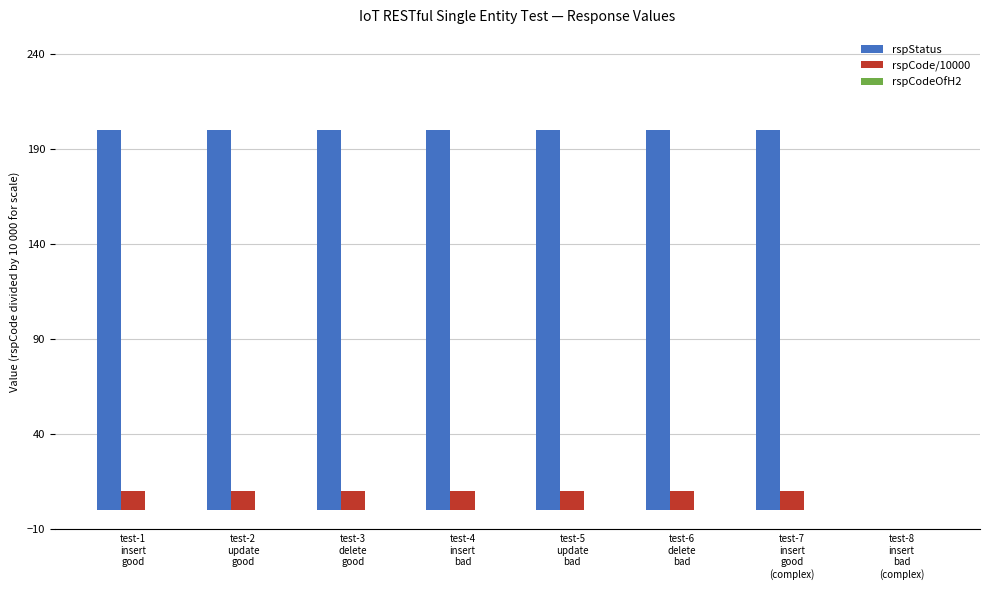

Count the number of categories in the chart.

8